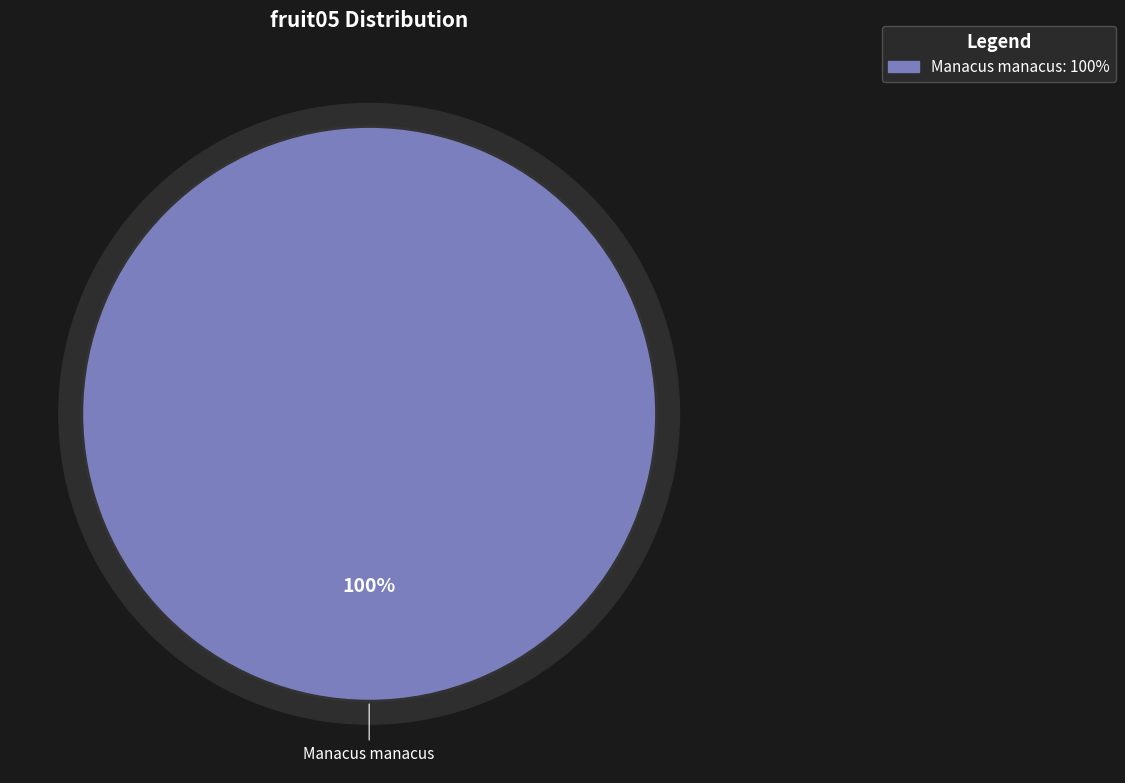

Which slice represents more than half of the pie?

Manacus manacus